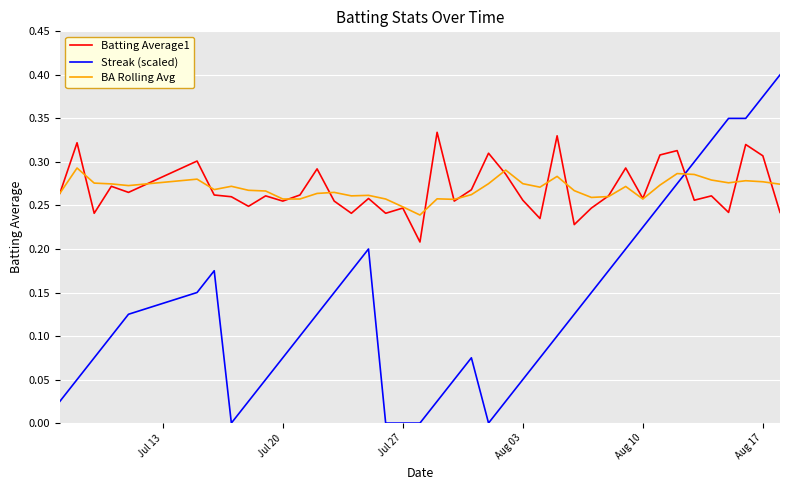

List the series in order of their peak value, highest first.

Streak (scaled), Batting Average1, BA Rolling Avg